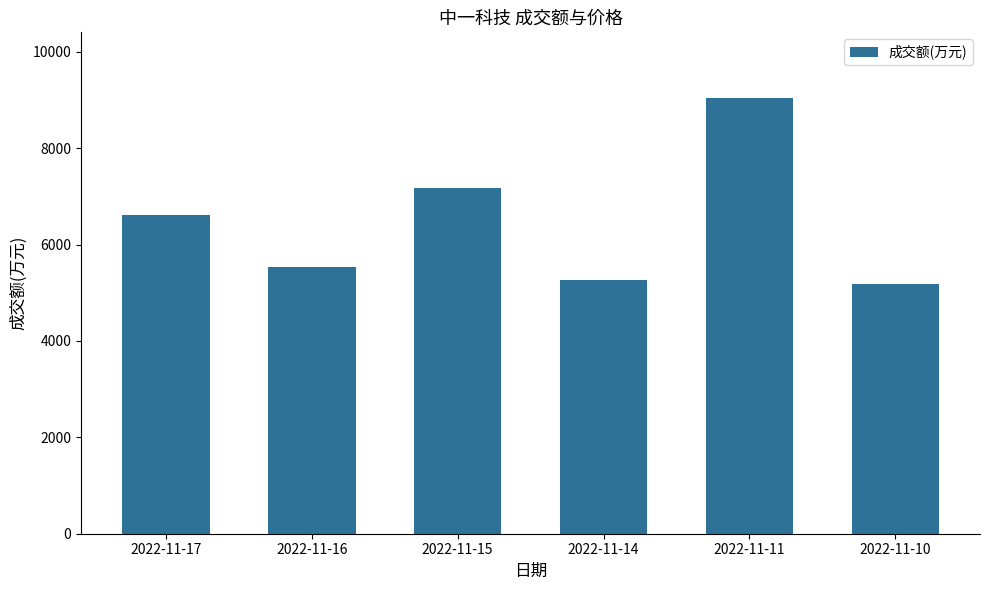

What is the difference between the maximum and second lowest values?

3782